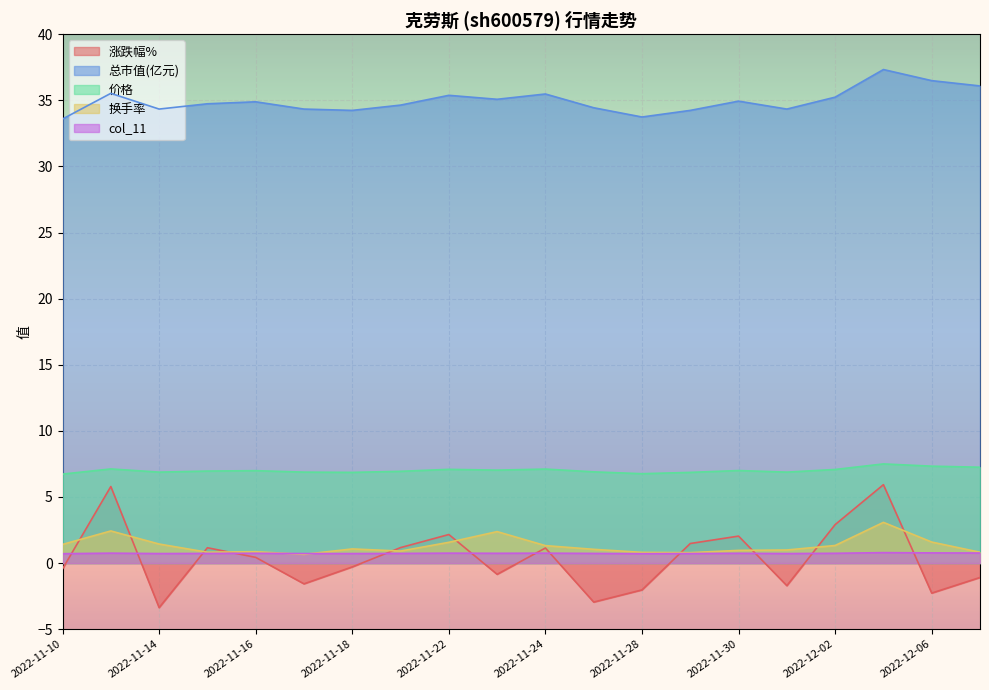

True or false: 涨跌幅% has more than 2 interior local peaks.

True